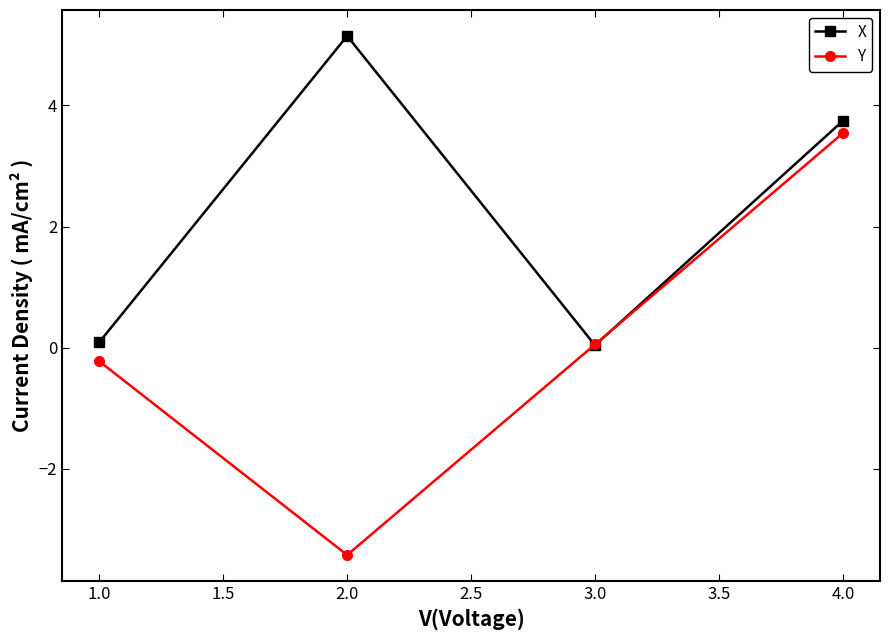

Which series has the largest range (max minus min)?

Y